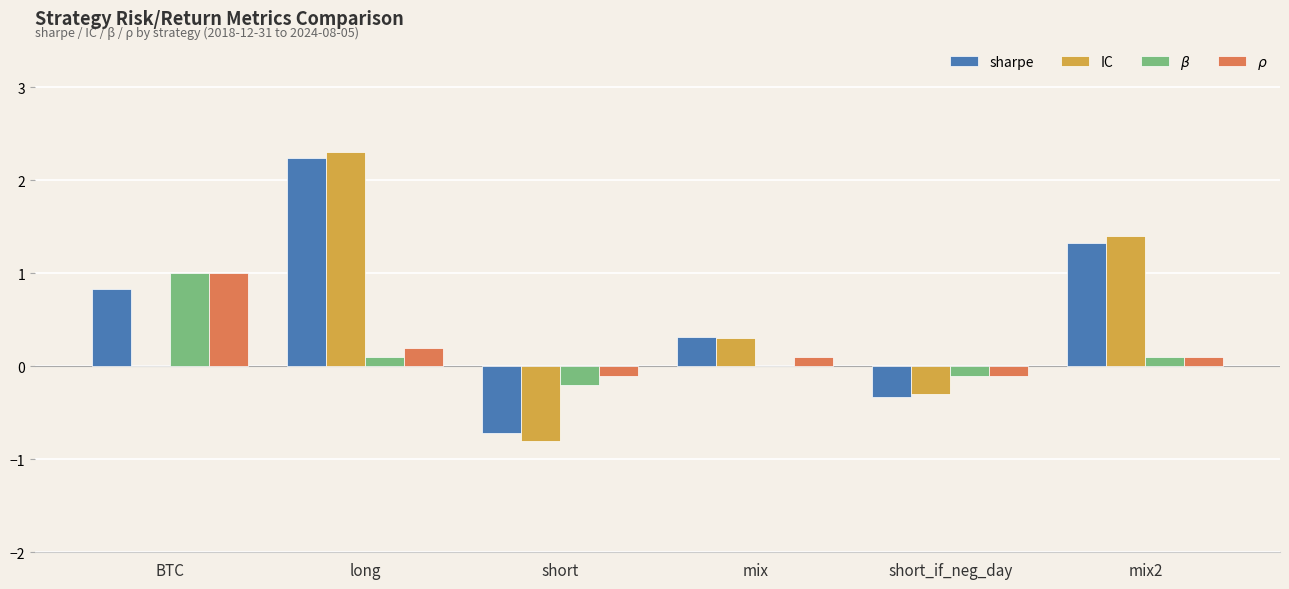

What is the maximum value for IC?

2.3